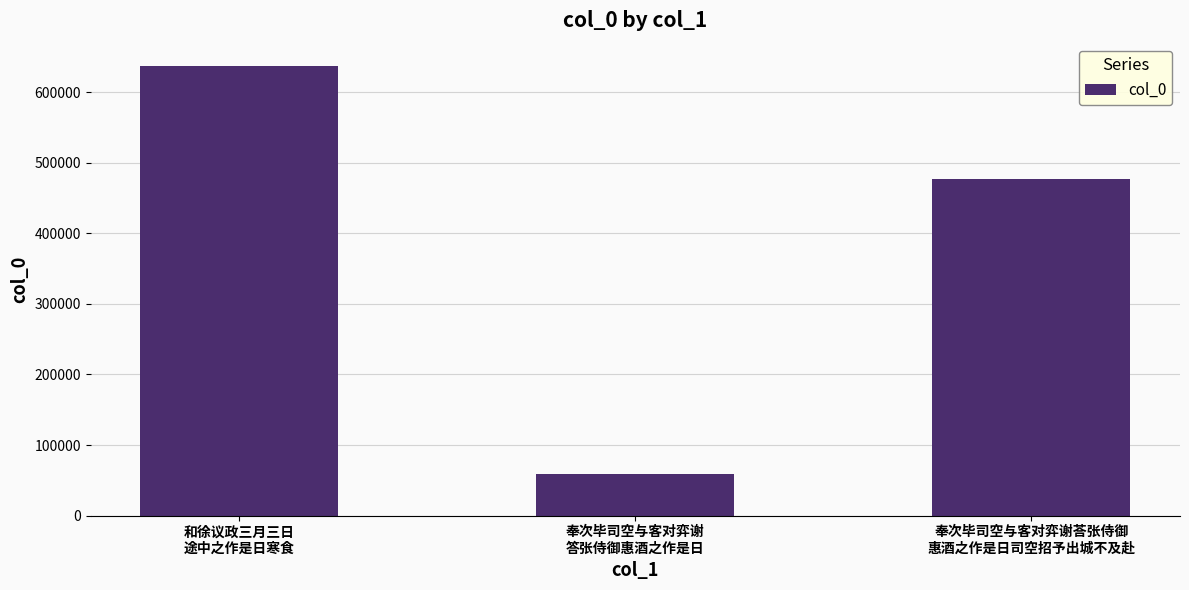

Reading left to right, list all the values displayed in this chart.

和徐议政三月三日
途中之作是日寒食=637323	奉次毕司空与客对弈谢
答张侍御惠酒之作是日=58641	奉次毕司空与客对弈谢荅张侍御
惠酒之作是日司空招予出城不及赴=477722